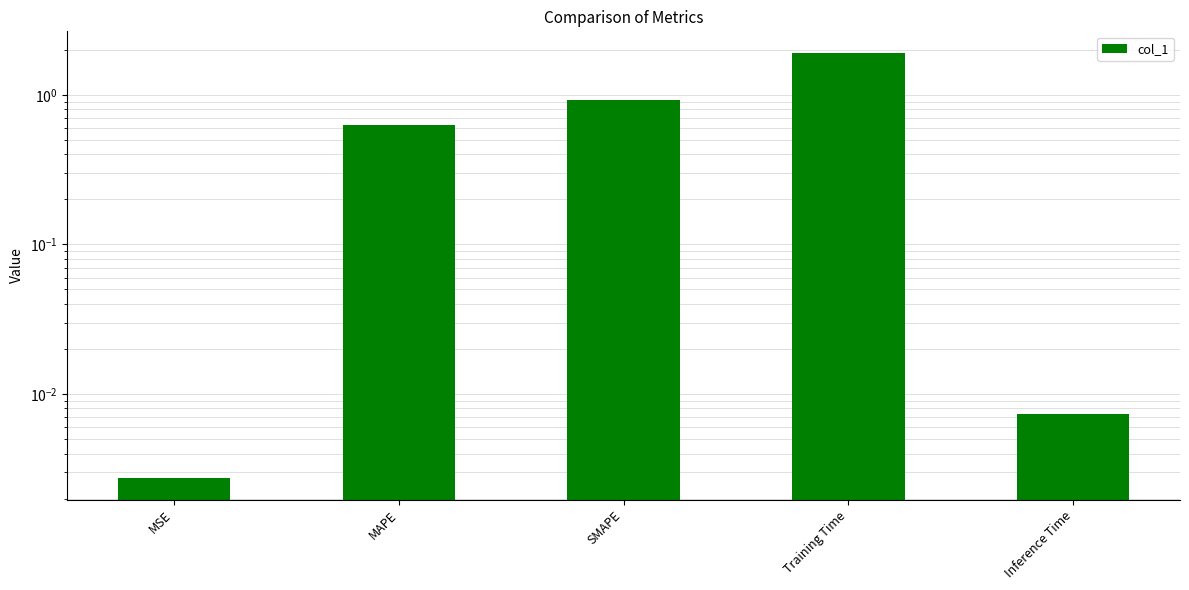

What is the difference between the values at MSE and SMAPE?

0.9